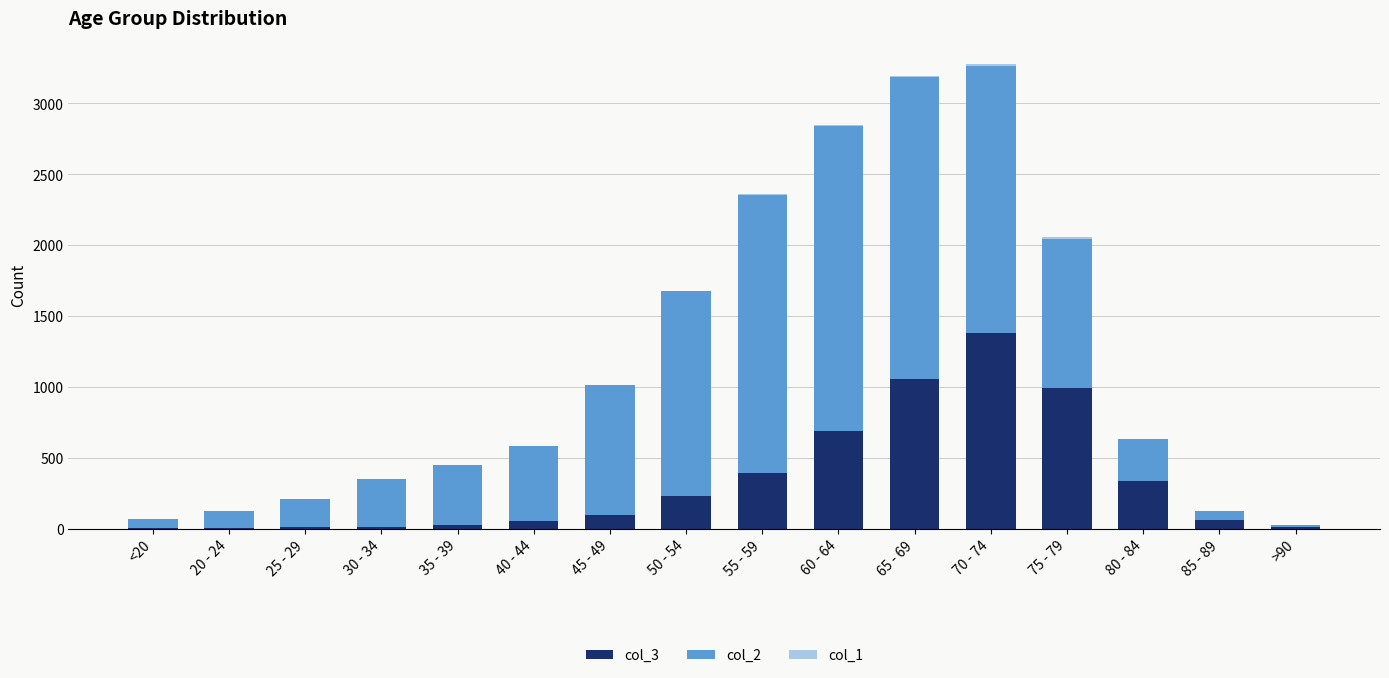

What is the average value of the col_3 series?

335